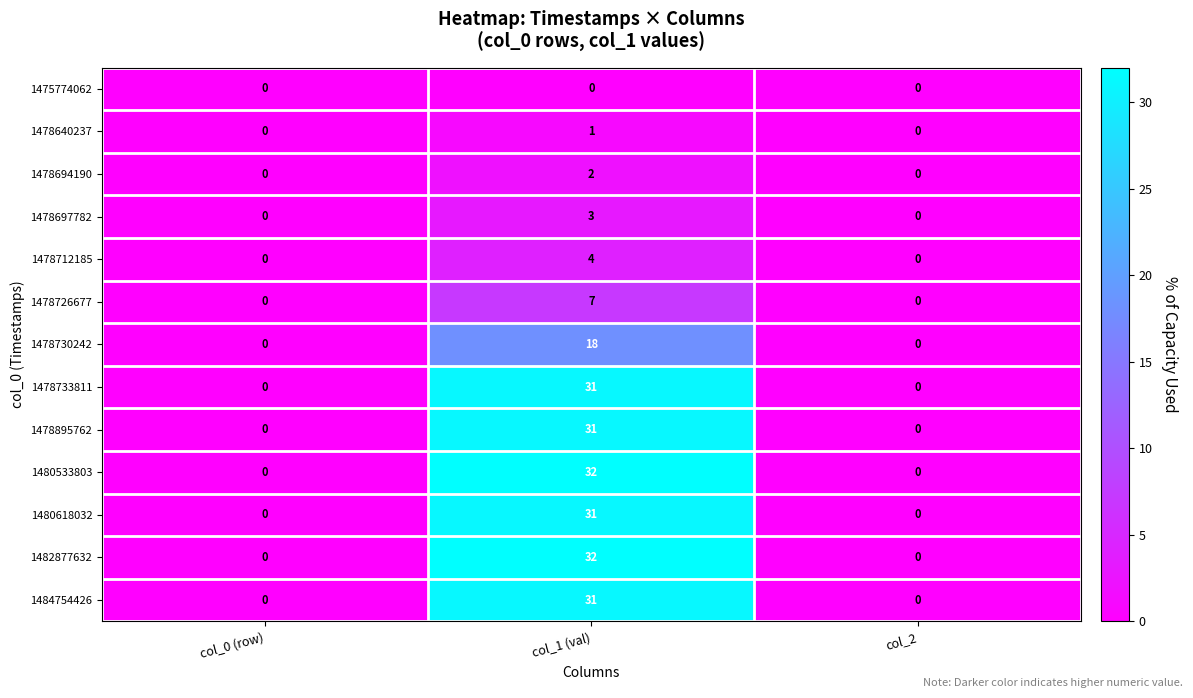

Is the value of 1478640237 at col_1 (val) greater than the value of 1478733811 at col_1 (val)?

No